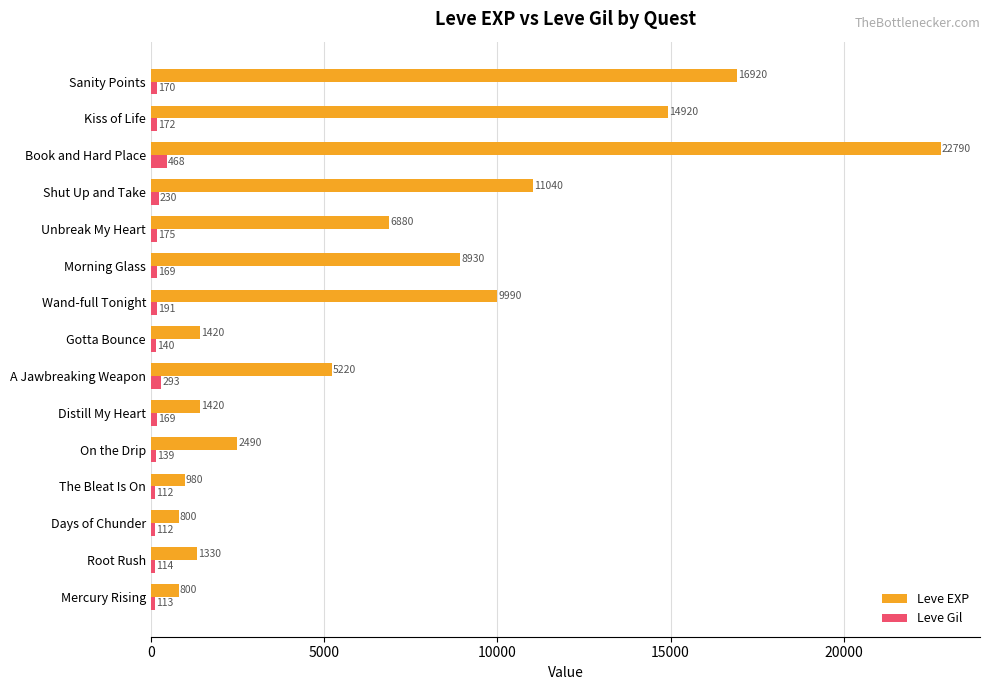

What is the minimum value for Leve EXP?

800